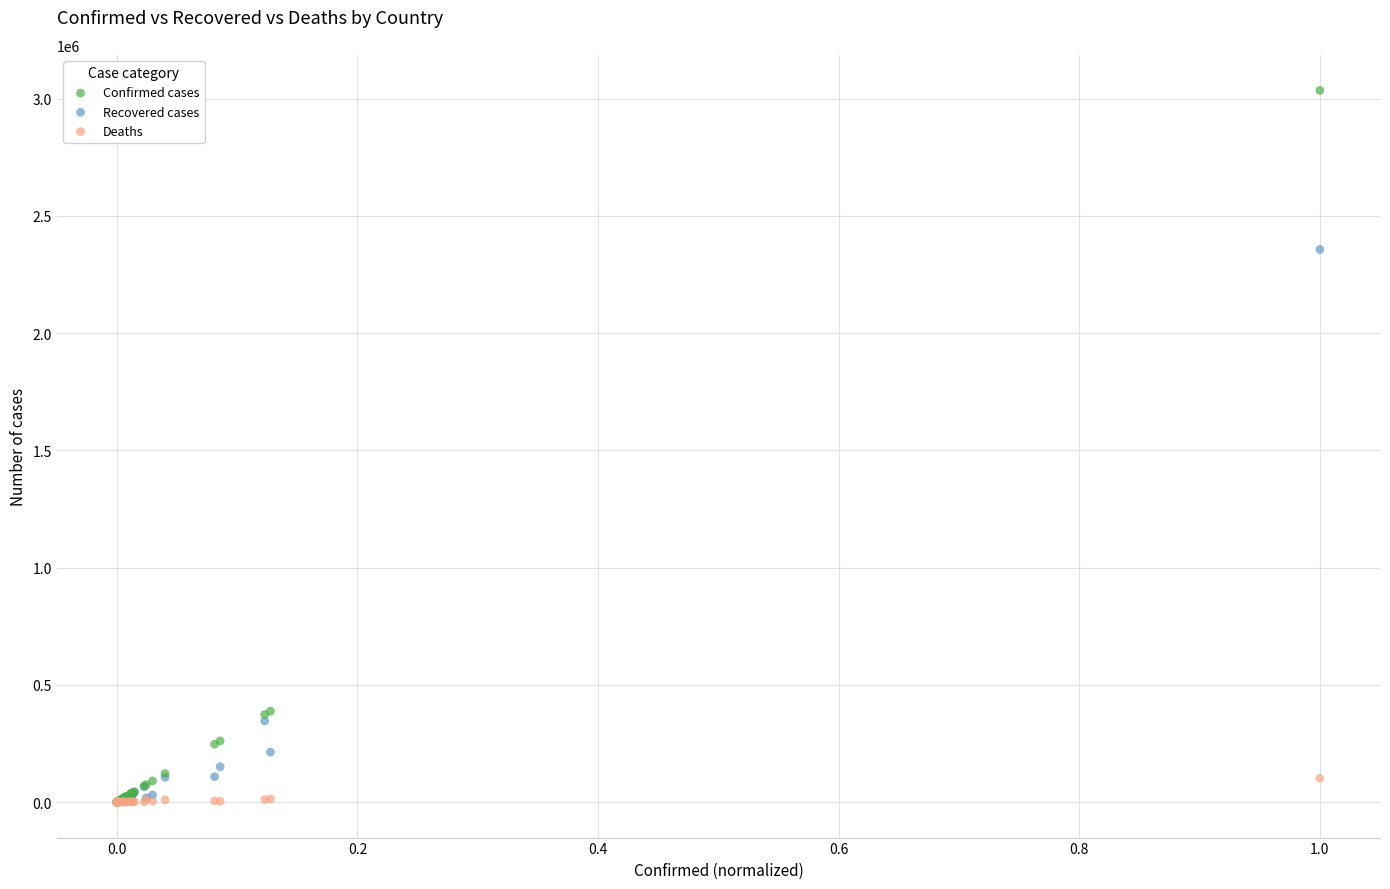

Across all series, what Y value is closest to 1517711?

2356983